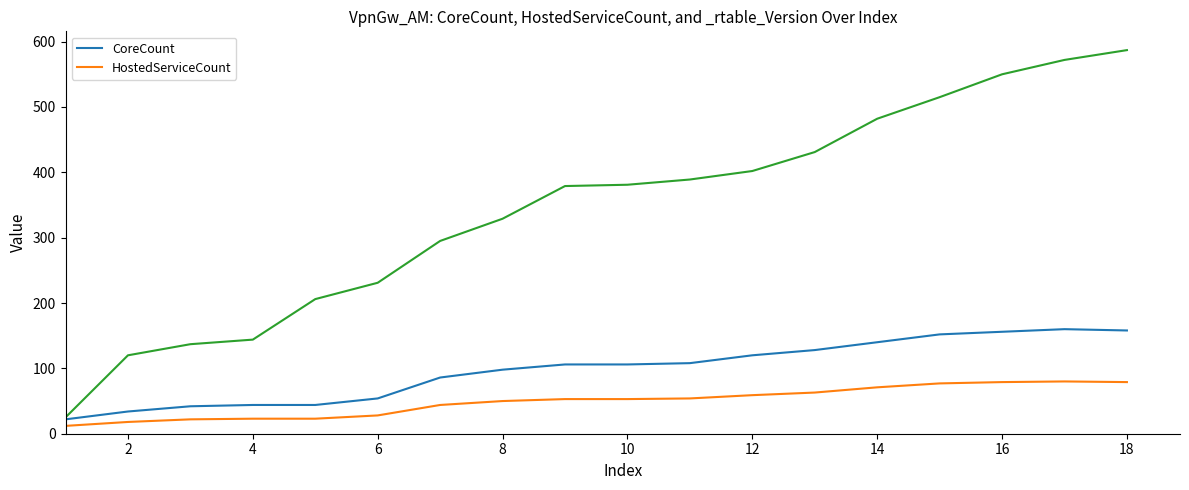

True or false: CoreCount and HostedServiceCount intersect in this chart.

False